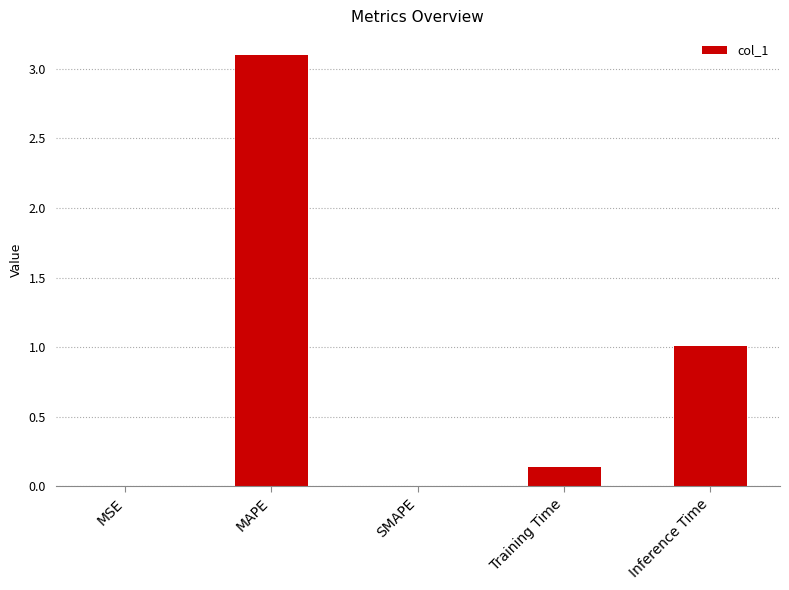

Between Training Time and MAPE, which is larger?

MAPE